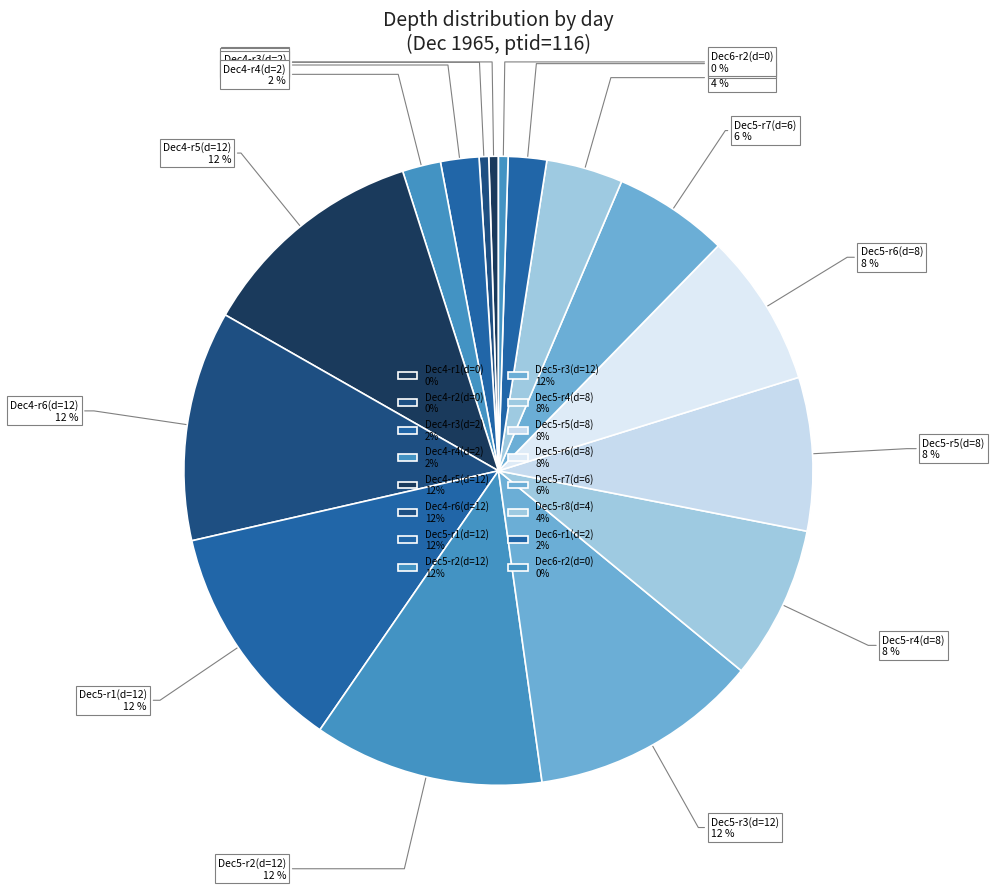

Count the number of slices in the pie.

16